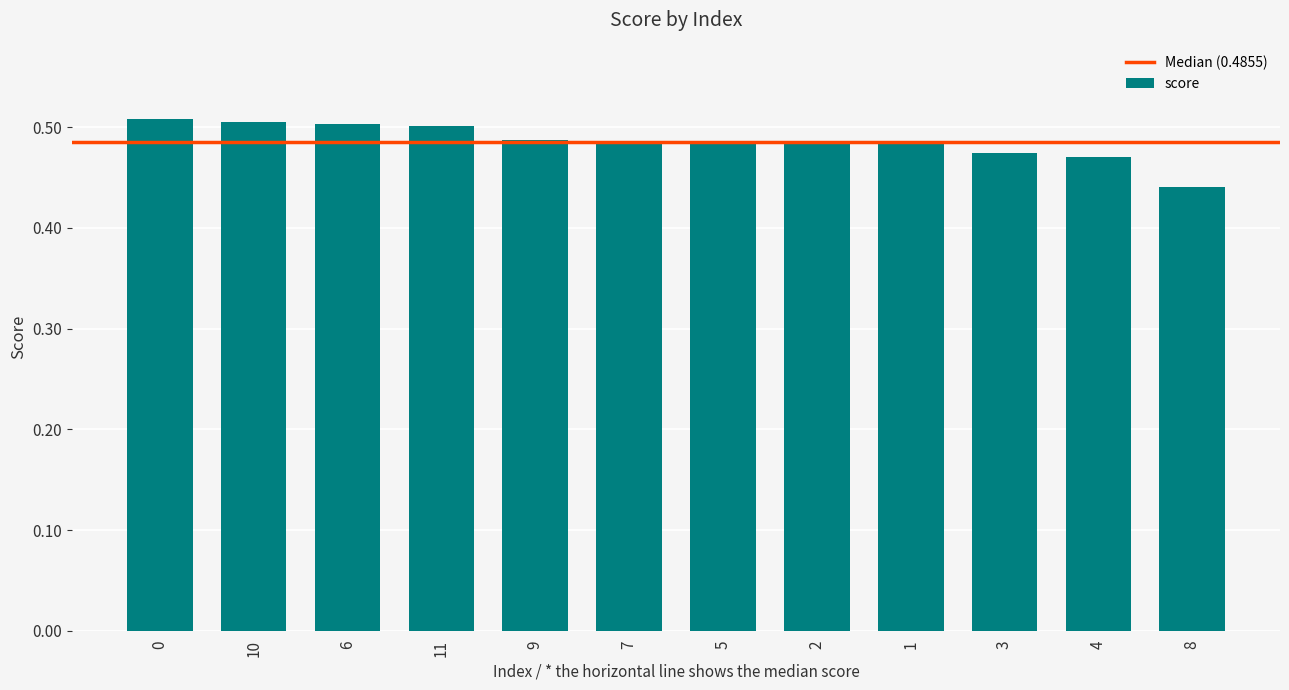

Which has a higher value, 9 or 3?

9